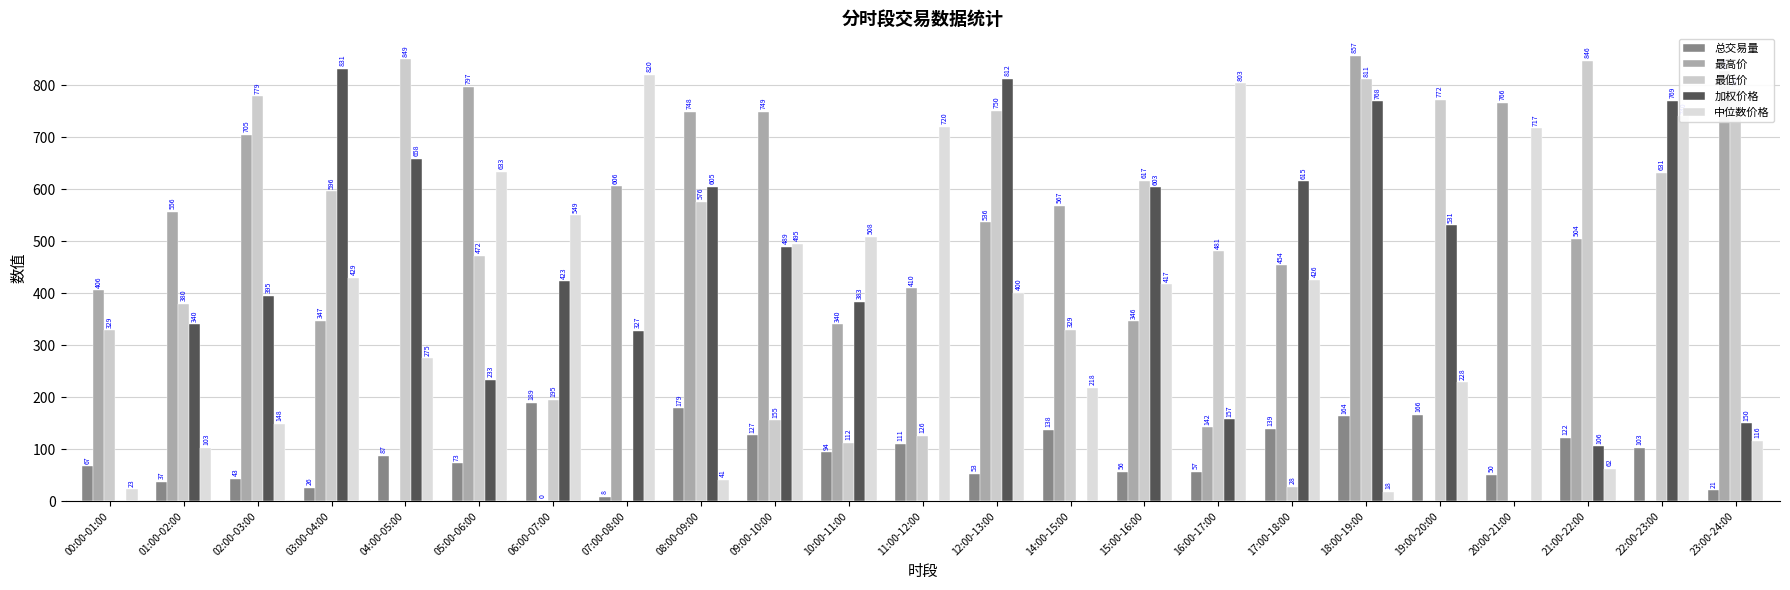

Rank the categories by 最低价 value from highest to lowest.

04:00-05:00, 21:00-22:00, 18:00-19:00, 23:00-24:00, 02:00-03:00, 19:00-20:00, 12:00-13:00, 22:00-23:00, 15:00-16:00, 03:00-04:00, 08:00-09:00, 16:00-17:00, 05:00-06:00, 01:00-02:00, 14:00-15:00, 00:00-01:00, 06:00-07:00, 09:00-10:00, 11:00-12:00, 10:00-11:00, 17:00-18:00, 07:00-08:00, 20:00-21:00